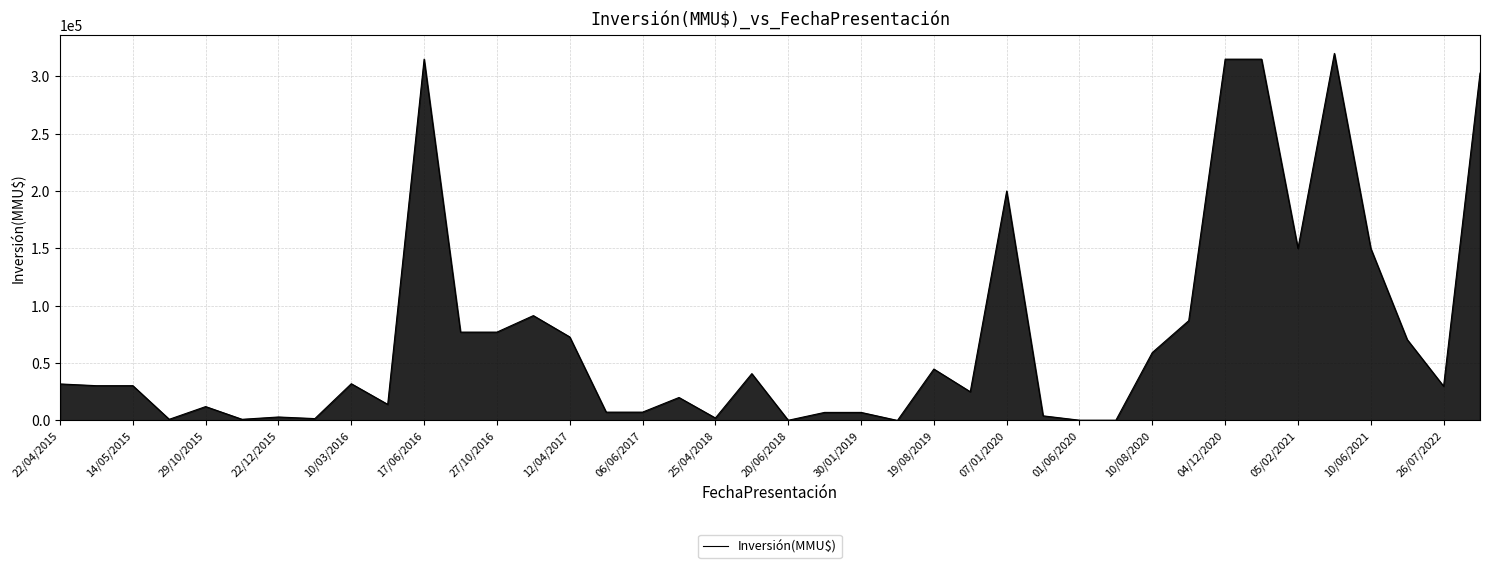

What is the difference between the maximum and minimum values?

319997